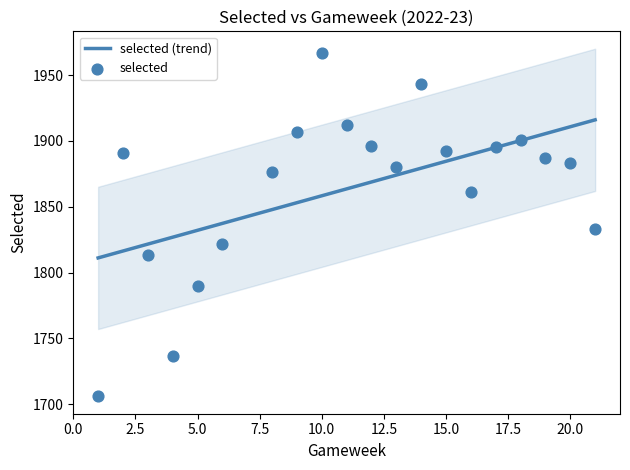

Which has a higher value, 10 or 15?

10